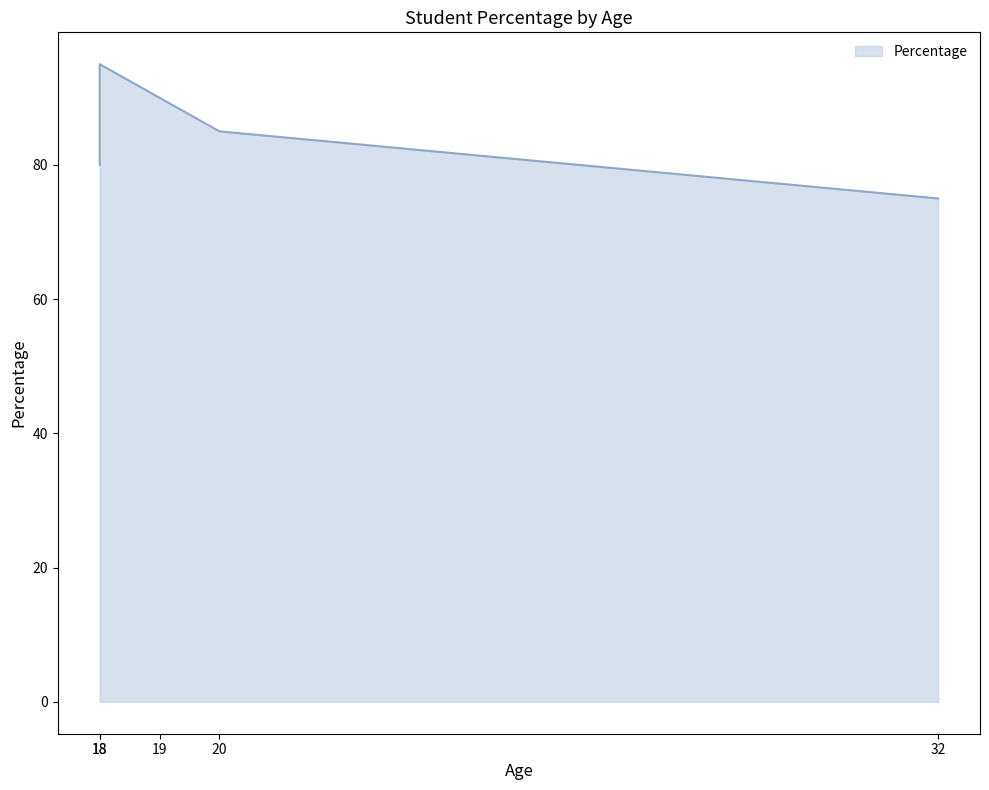

Read the value at 18, to the nearest 10.

80